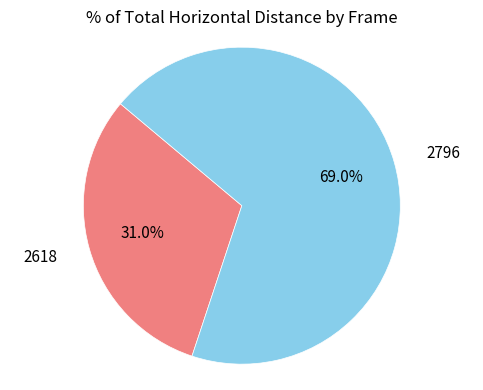

Does any single category account for the majority?

Yes